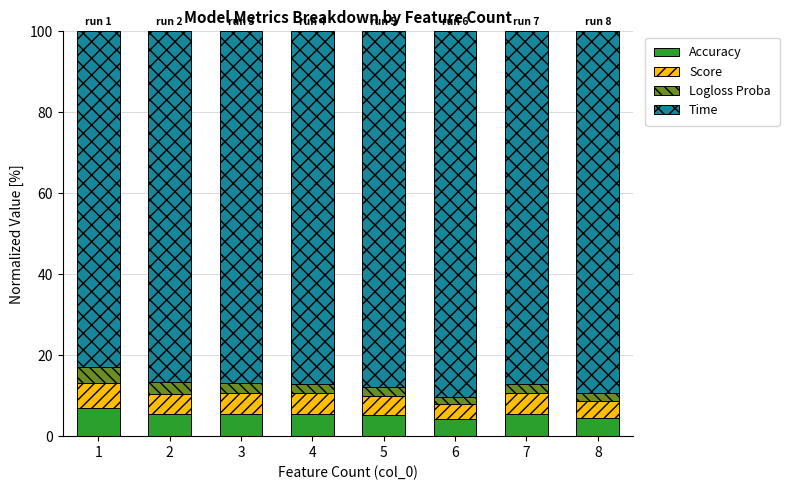

What is the minimum value for Accuracy?

4.1